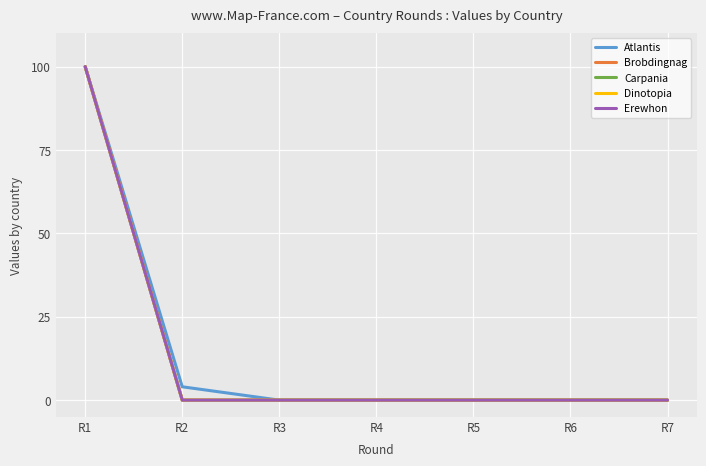

Is this an area chart (filled region under the line)?

No